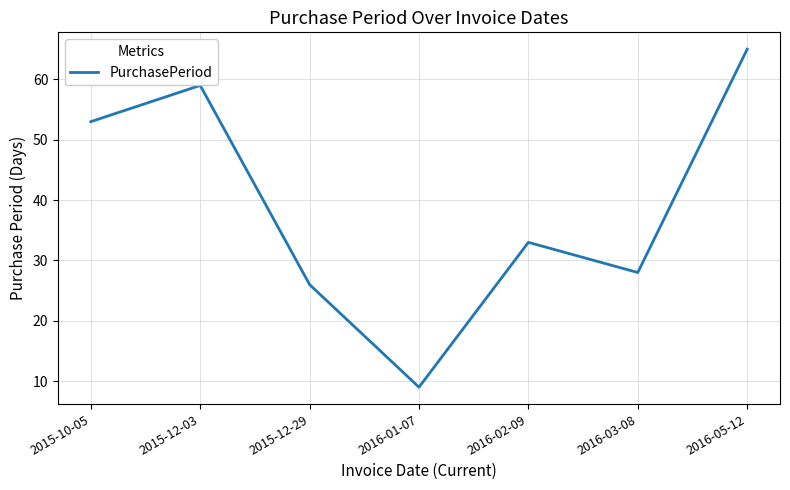

Approximately how many times larger is the value at 2015-10-05 compared to 2015-12-03?

0.9